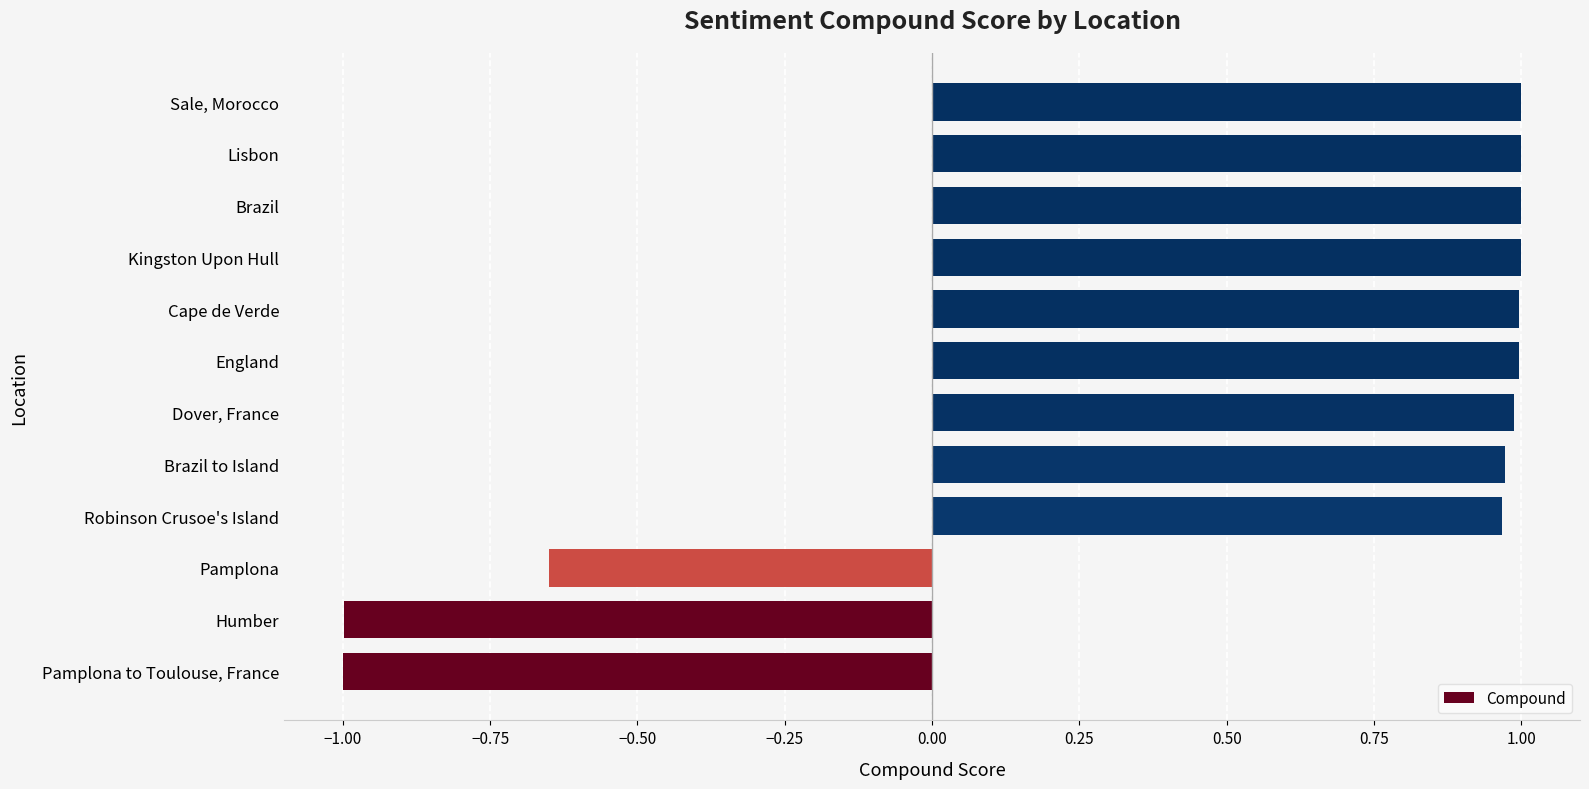

How many positive values are there?

9